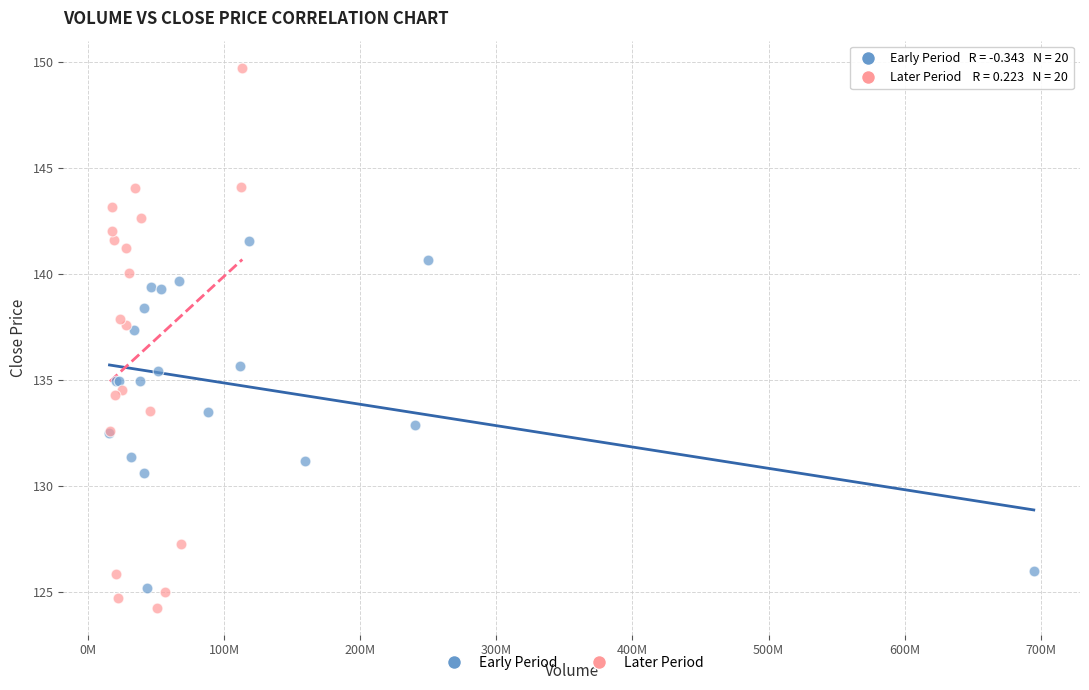

Which series reaches the maximum Y coordinate?

Later Period